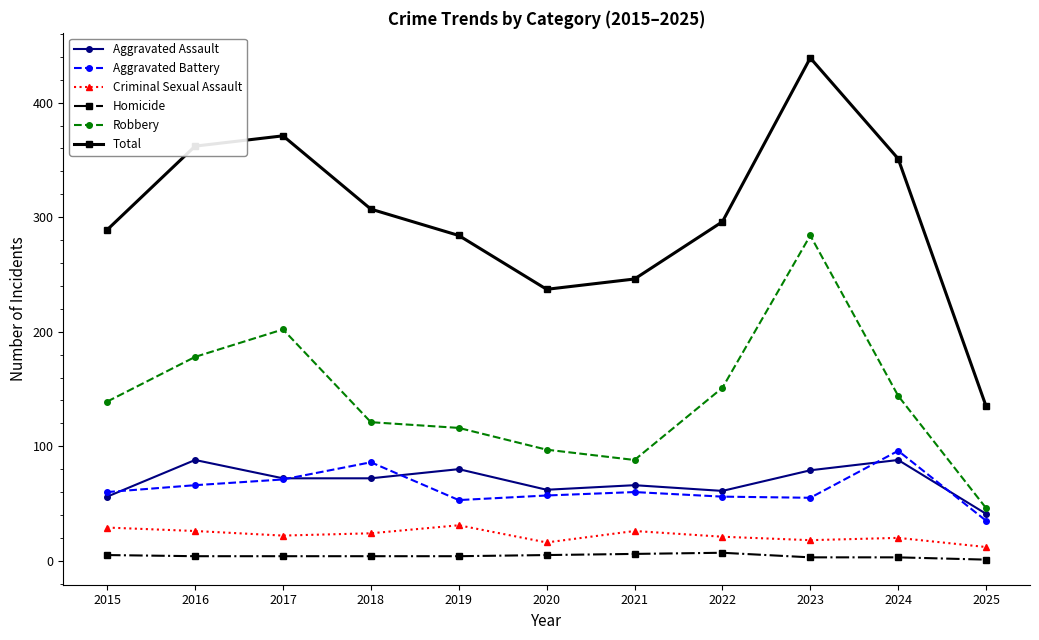

Does the chart have visible grid lines?

No